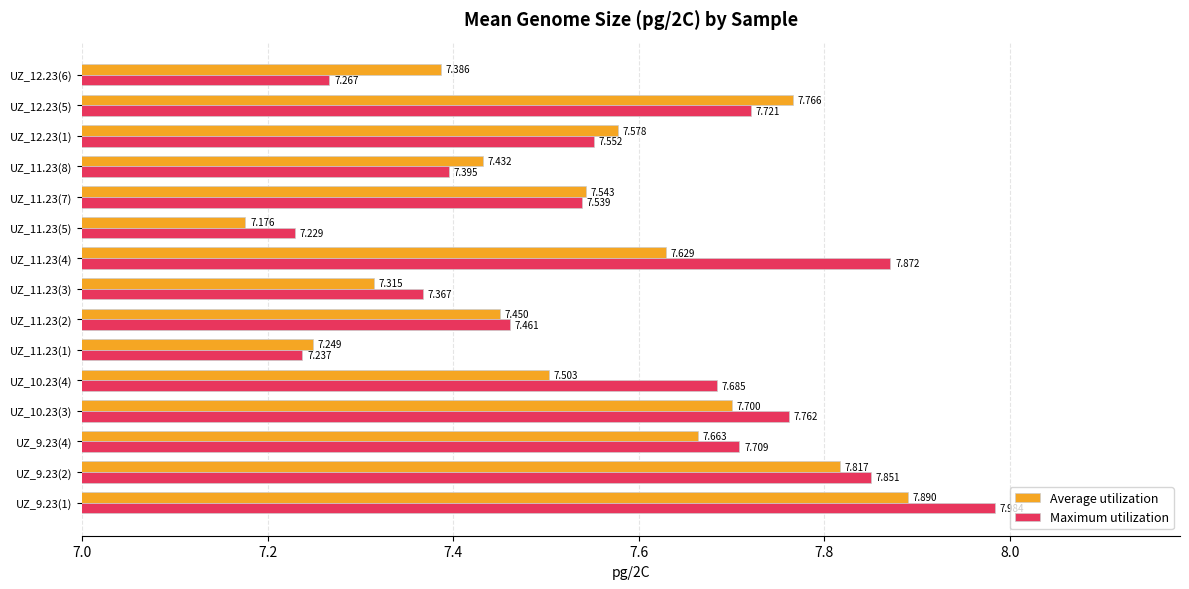

Rank the series by their average value, from highest to lowest.

Maximum utilization, Average utilization